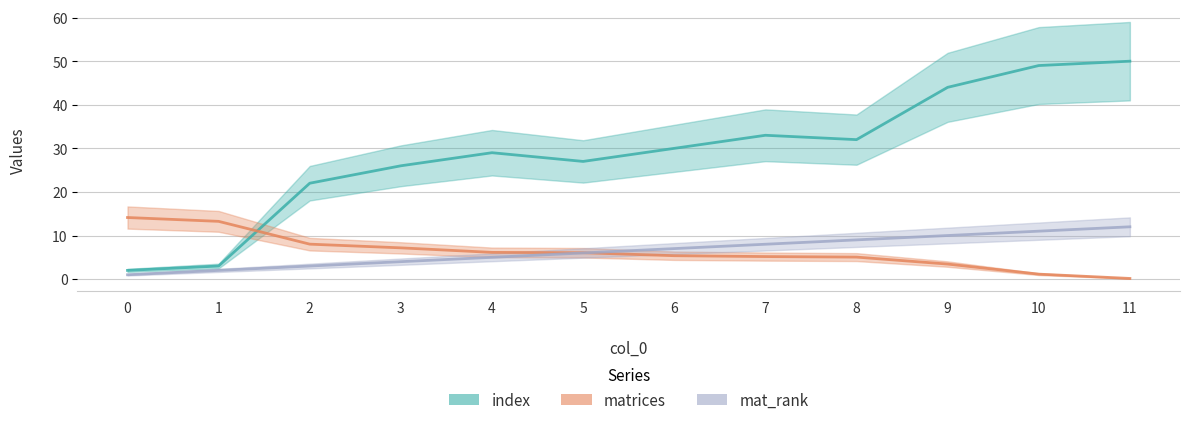

At which label is matrices closest to 7?

3